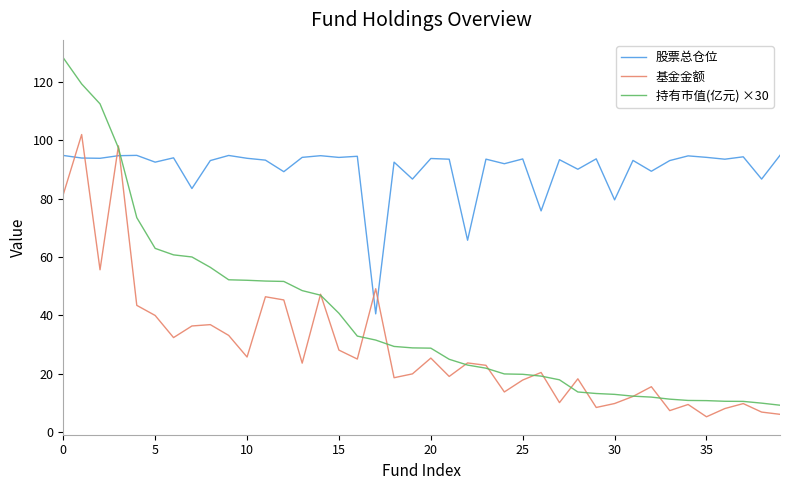

Which series ends up on top after the final intersection of 持有市值(亿元) ×30 and 股票总仓位?

股票总仓位